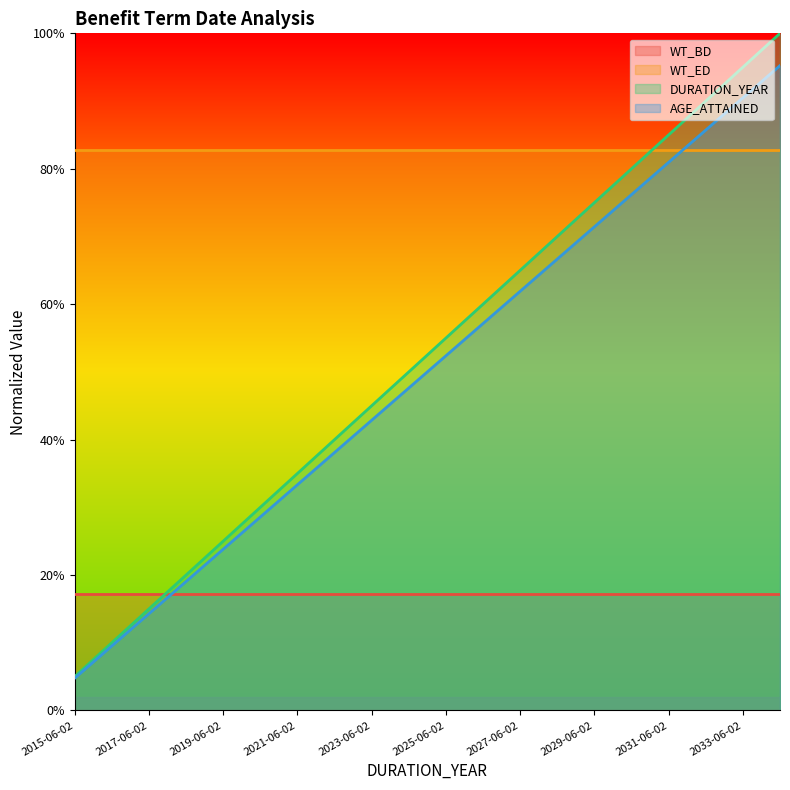

True or false: AGE_ATTAINED and DURATION_YEAR cross at least once.

False